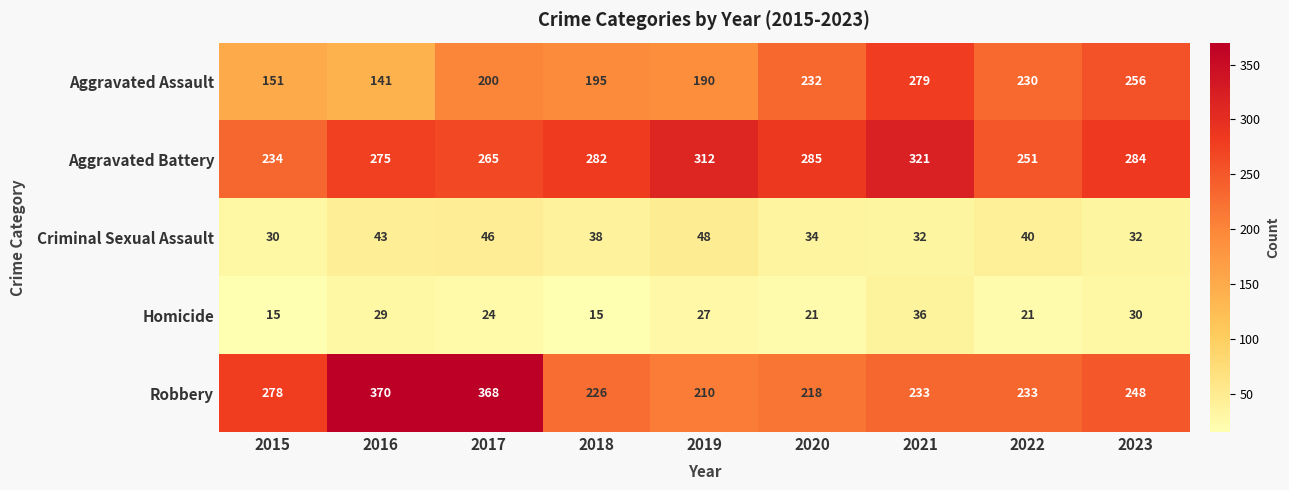

Rank the series at 2015 from highest to lowest value.

Robbery, Aggravated Battery, Aggravated Assault, Criminal Sexual Assault, Homicide